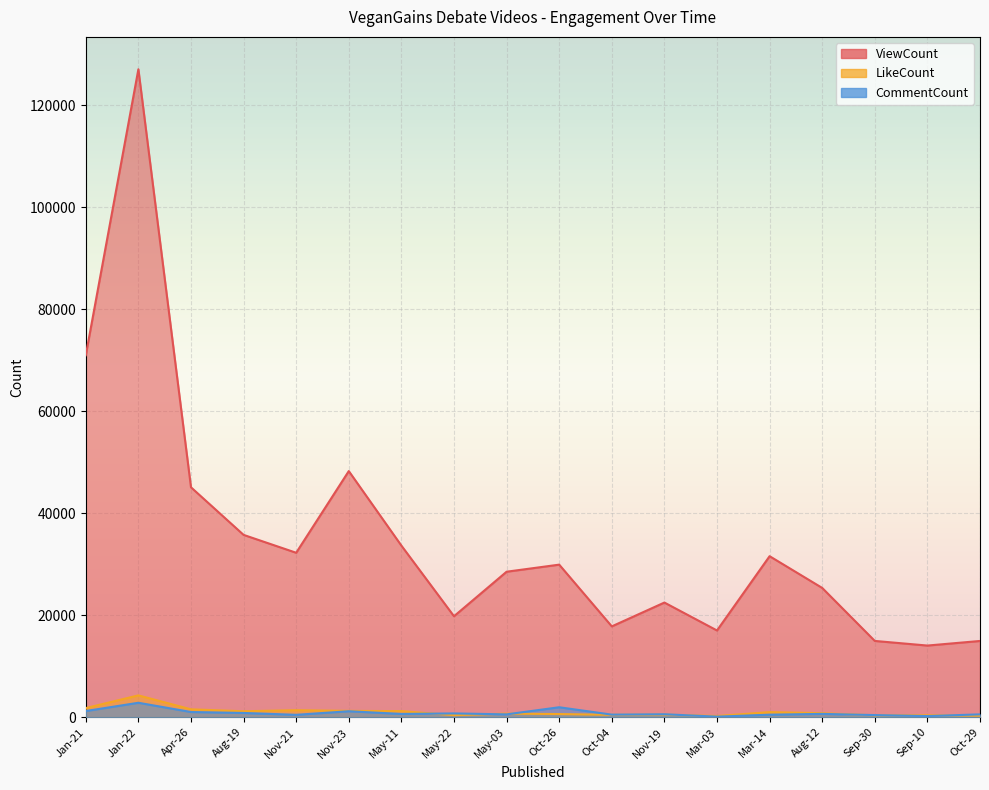

Read the LikeCount value at Aug-12, to the nearest 10.

790